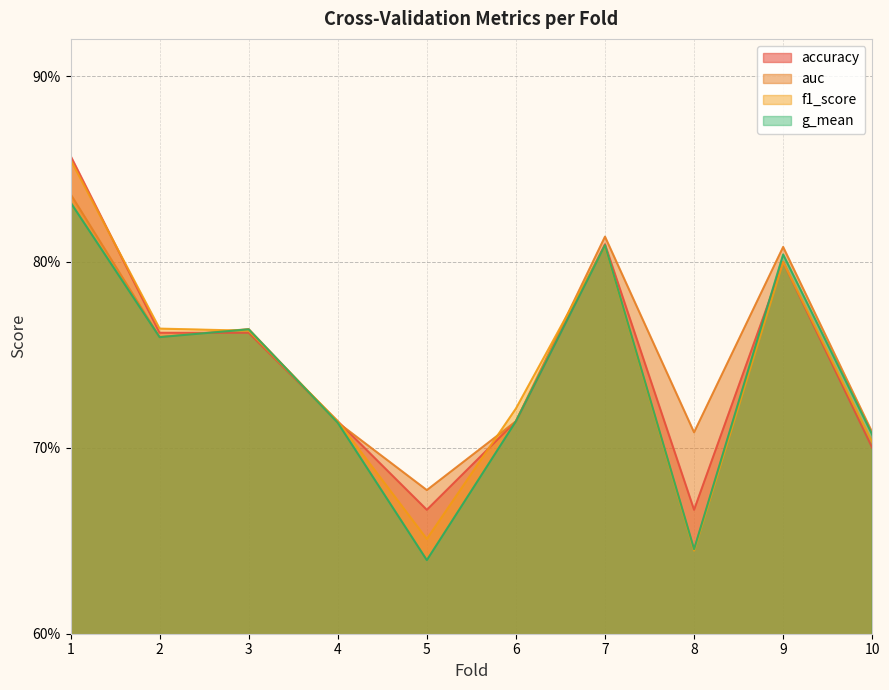

The auc series shows 0.7 at 8. True or false?

True